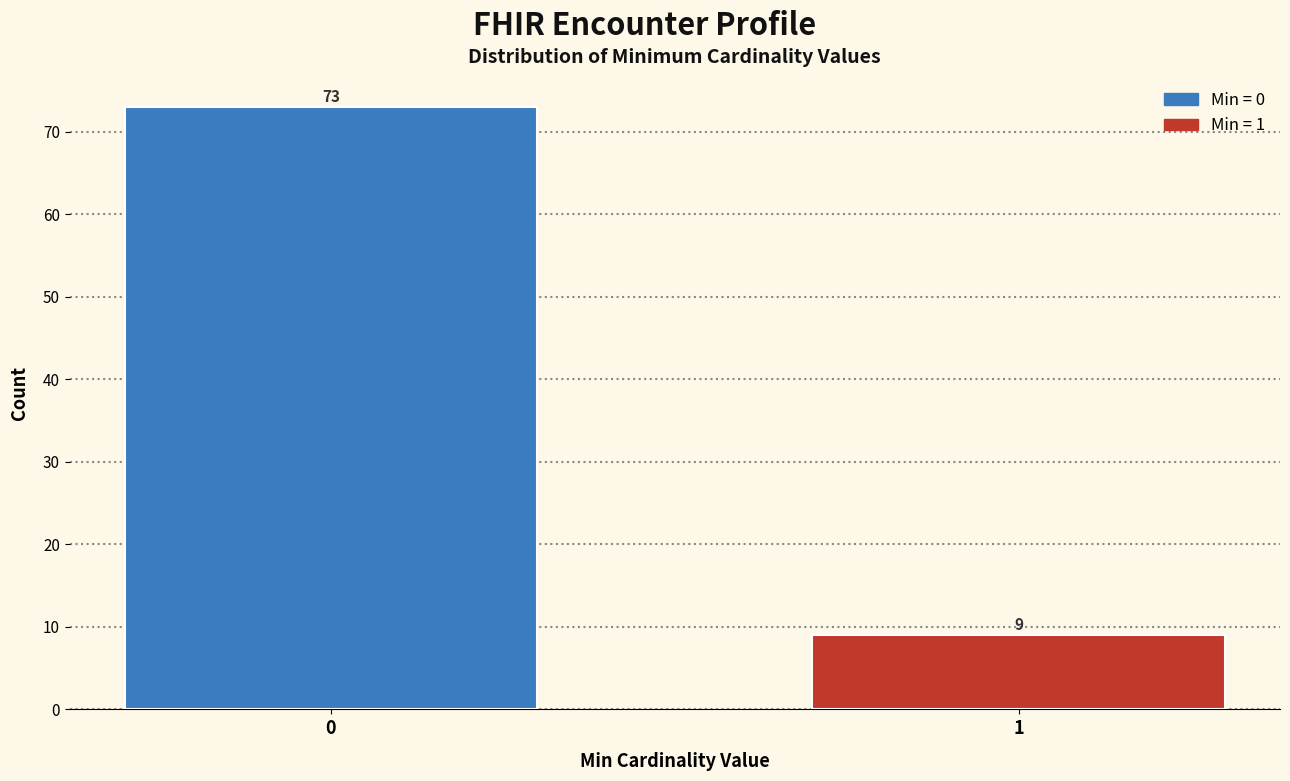

Reading left to right, what are all the values shown in this chart?

73	9